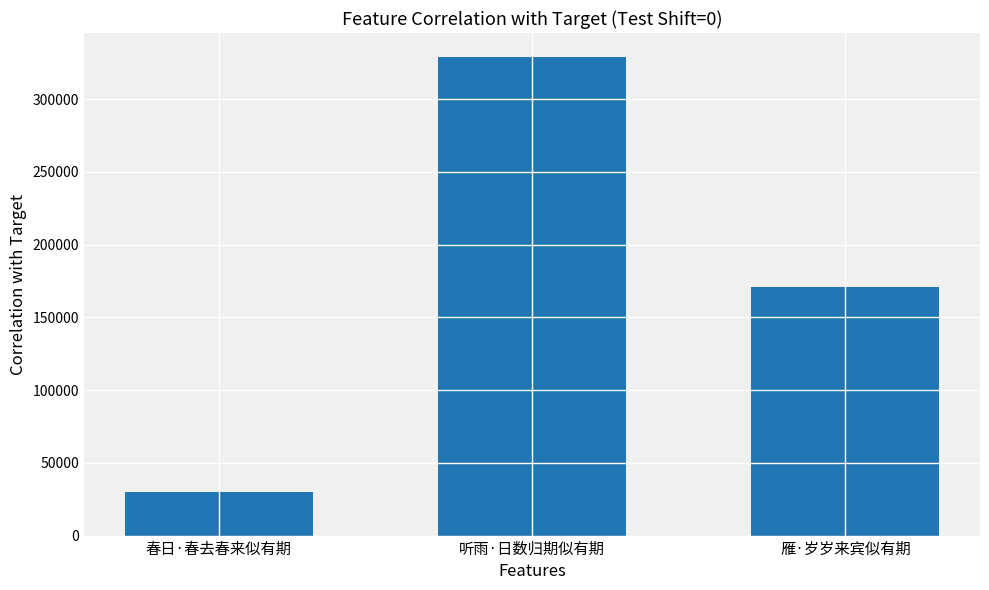

What is the sum of all values?

529838